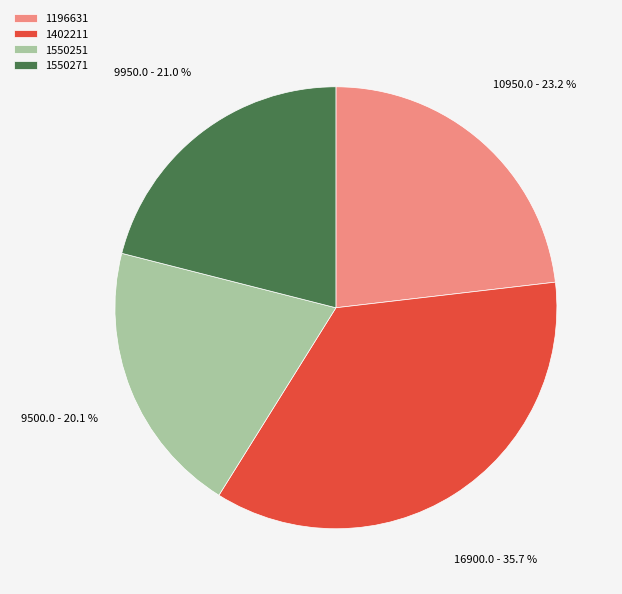

The 1550251 slice represents 20% of the pie. True or false?

True